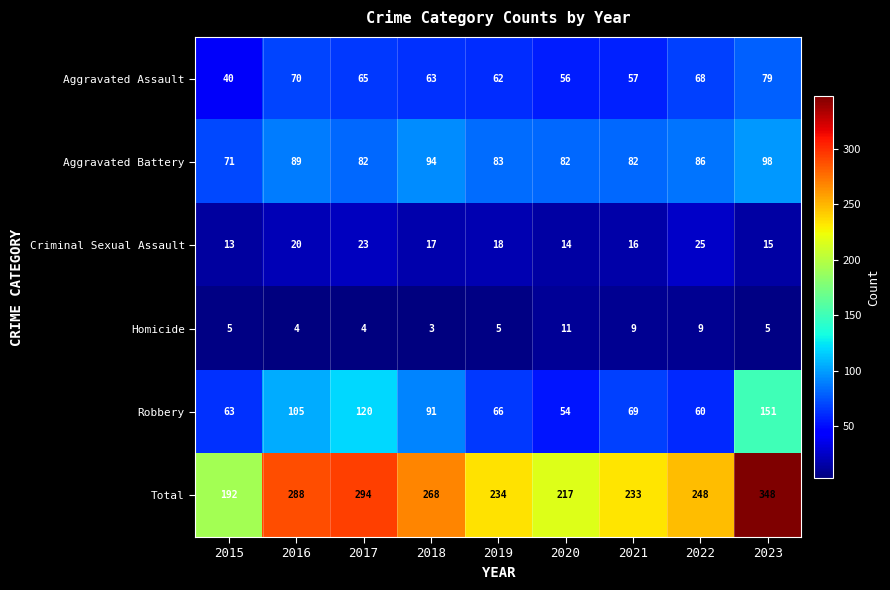

At 2019, list the series in order from largest to smallest.

Total, Aggravated Battery, Robbery, Aggravated Assault, Criminal Sexual Assault, Homicide